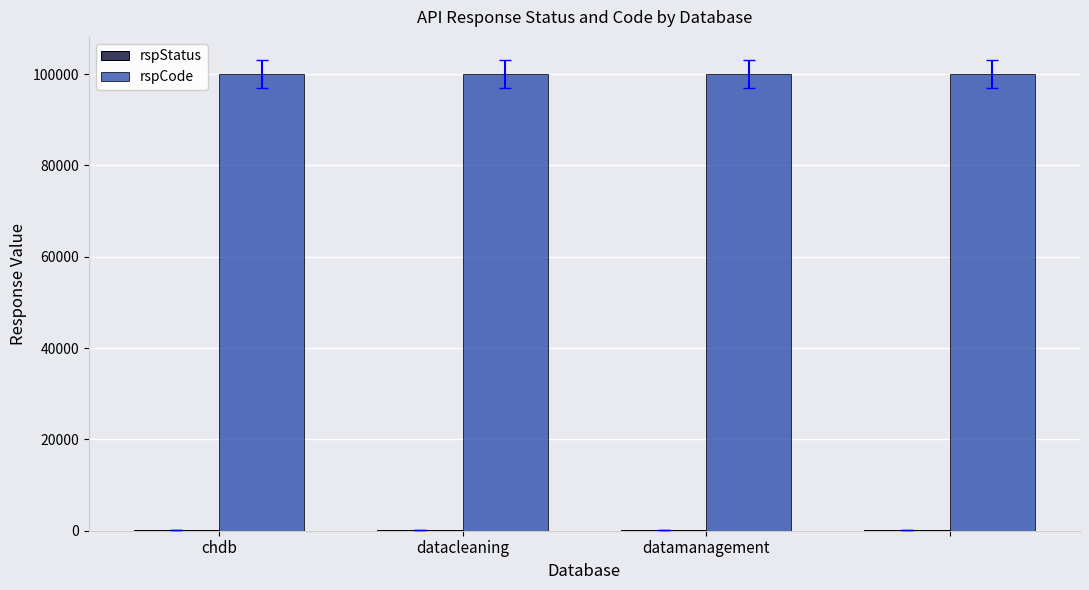

What is the sum of all rspCode values?

400000